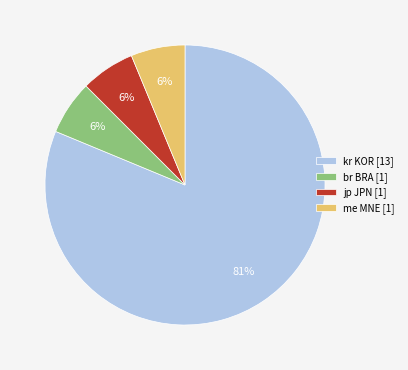

Do br BRA and me MNE together represent more than half of the pie?

No